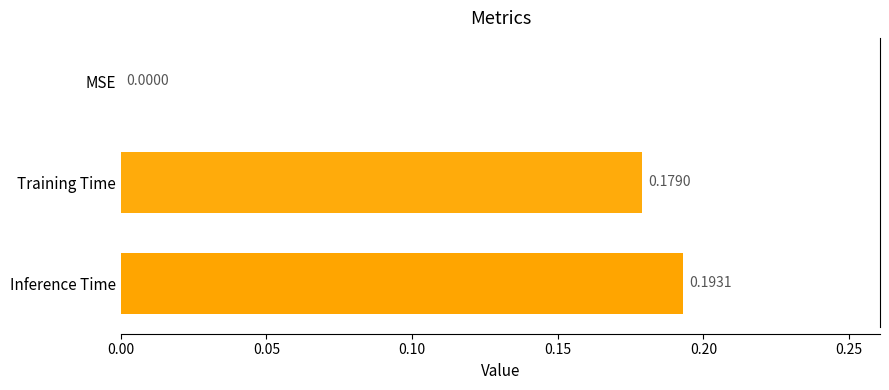

What is the sum of all values?

0.4